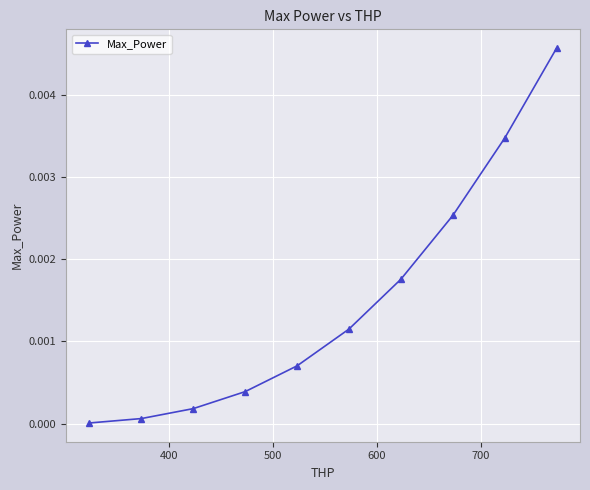

True or false: there are more than 2 points higher than both neighbors.

False